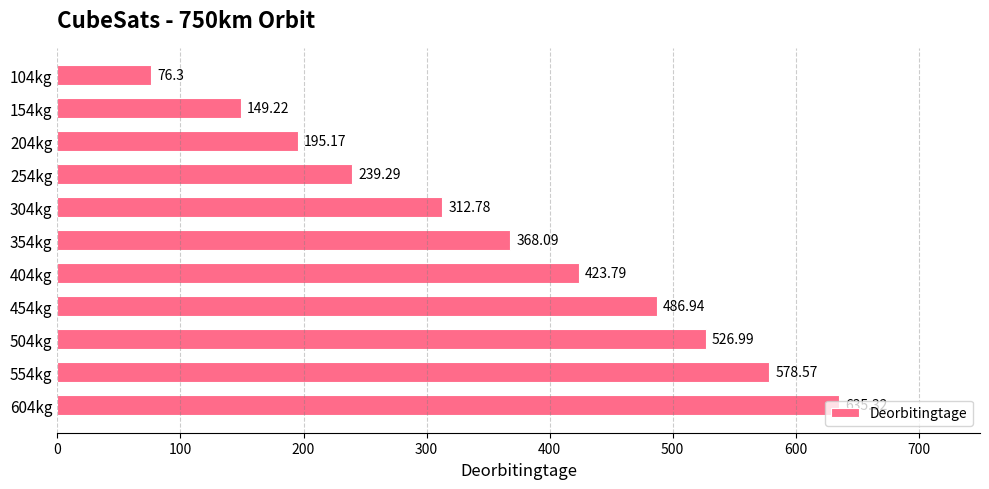

What is the sum of all values?

3992.5